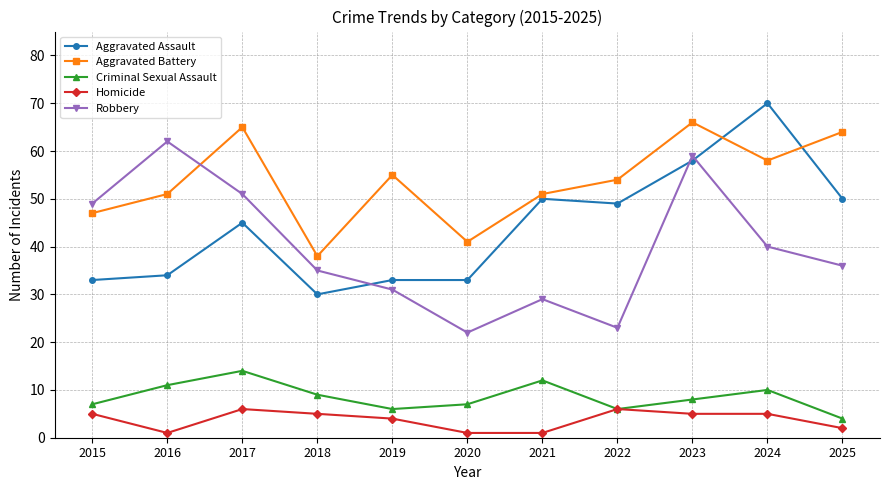

True or false: Criminal Sexual Assault has more than 0 points higher than both neighbors.

True